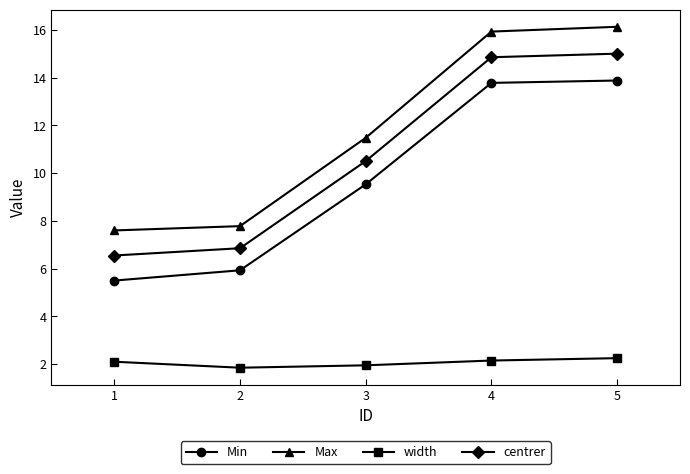

How many values in the Min series are below 9?

2